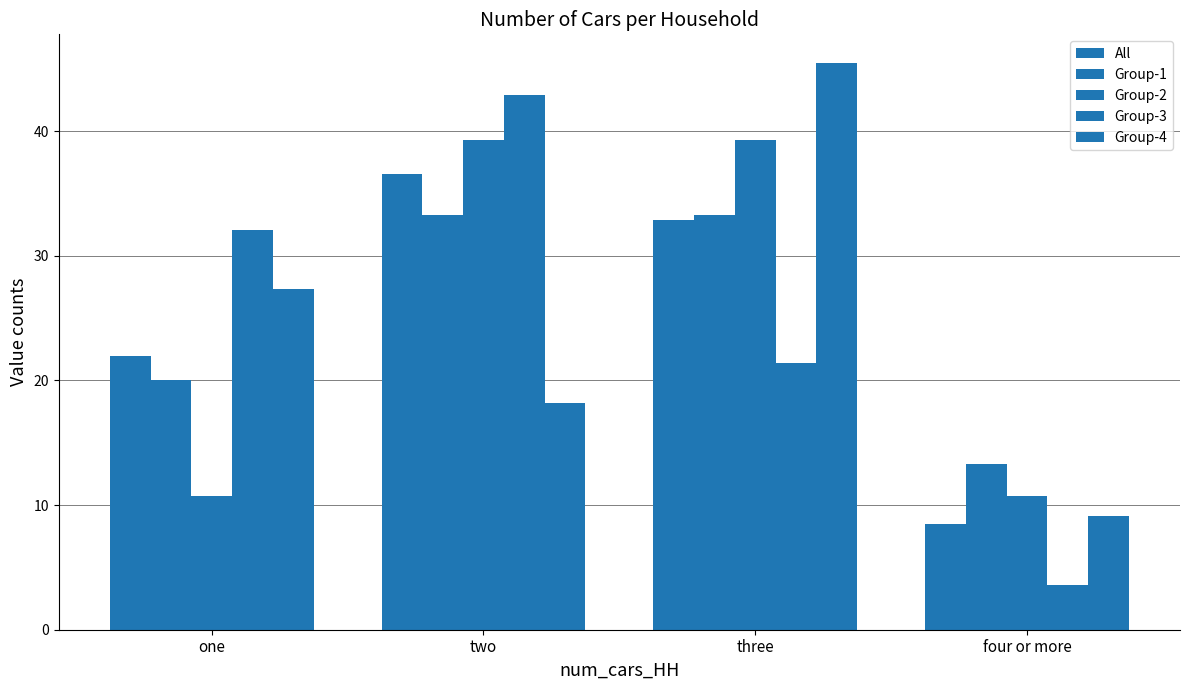

True or false: Group-1 has a value of 20.8 at two.

False